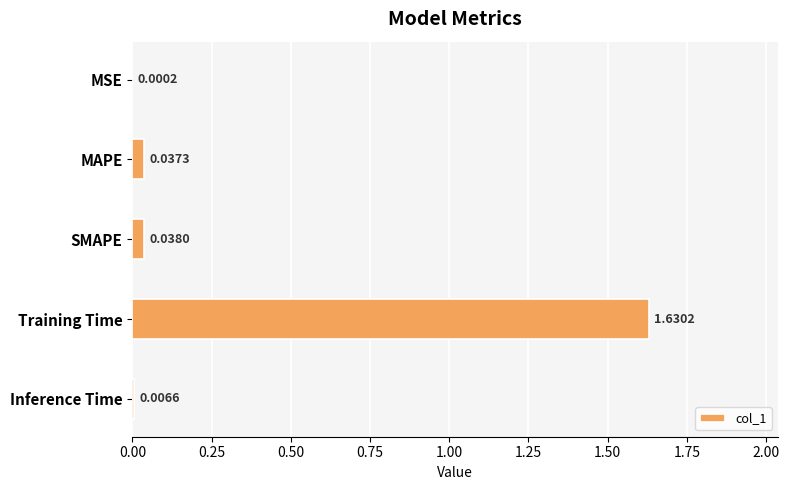

What is the sum of the values at Training Time and SMAPE?

1.7